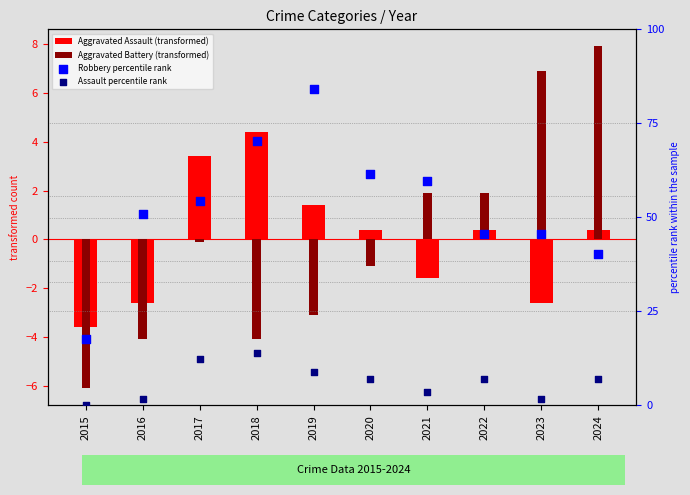

What are all the series names shown in the legend?

Aggravated Assault (transformed), Aggravated Battery (transformed), Robbery percentile rank, Assault percentile rank